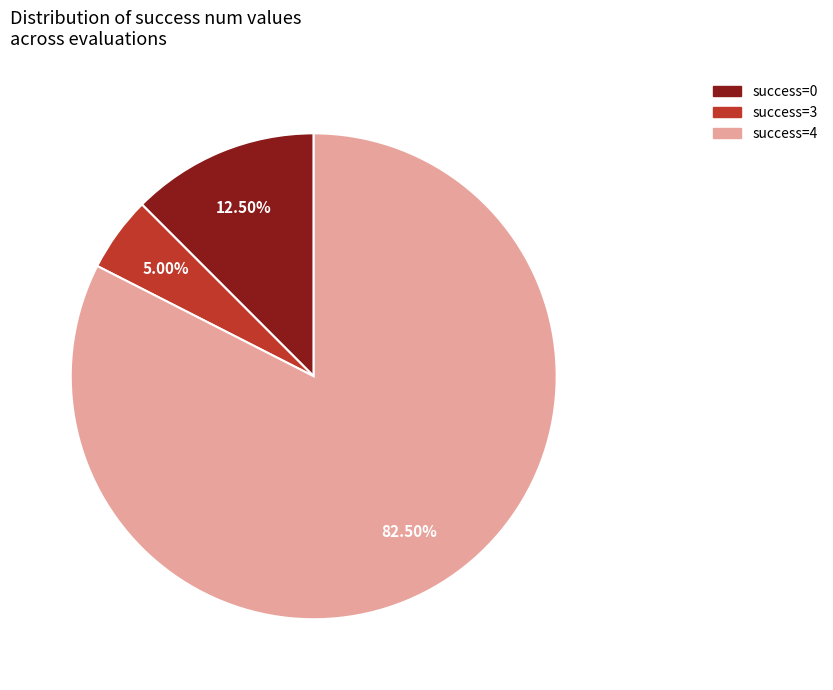

Is there a majority slice in this chart?

Yes